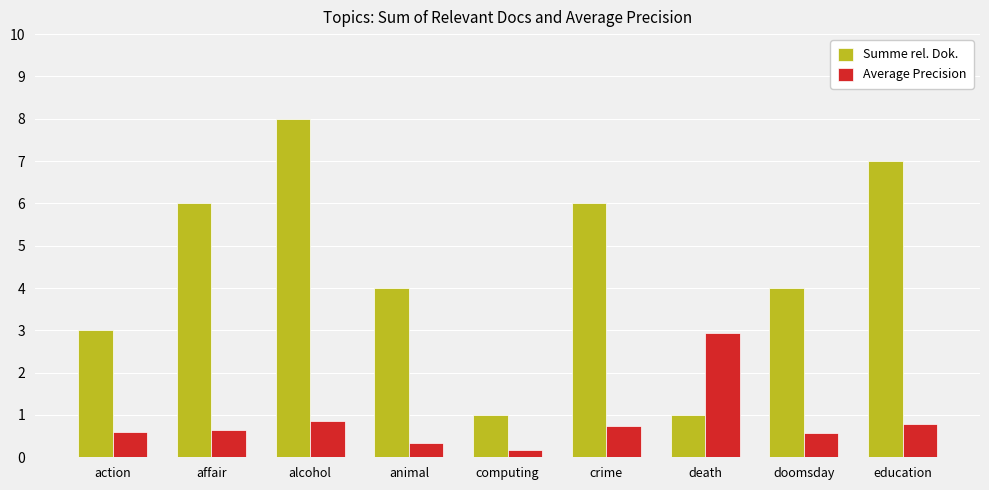

At which category is the sum across all series the highest?

alcohol